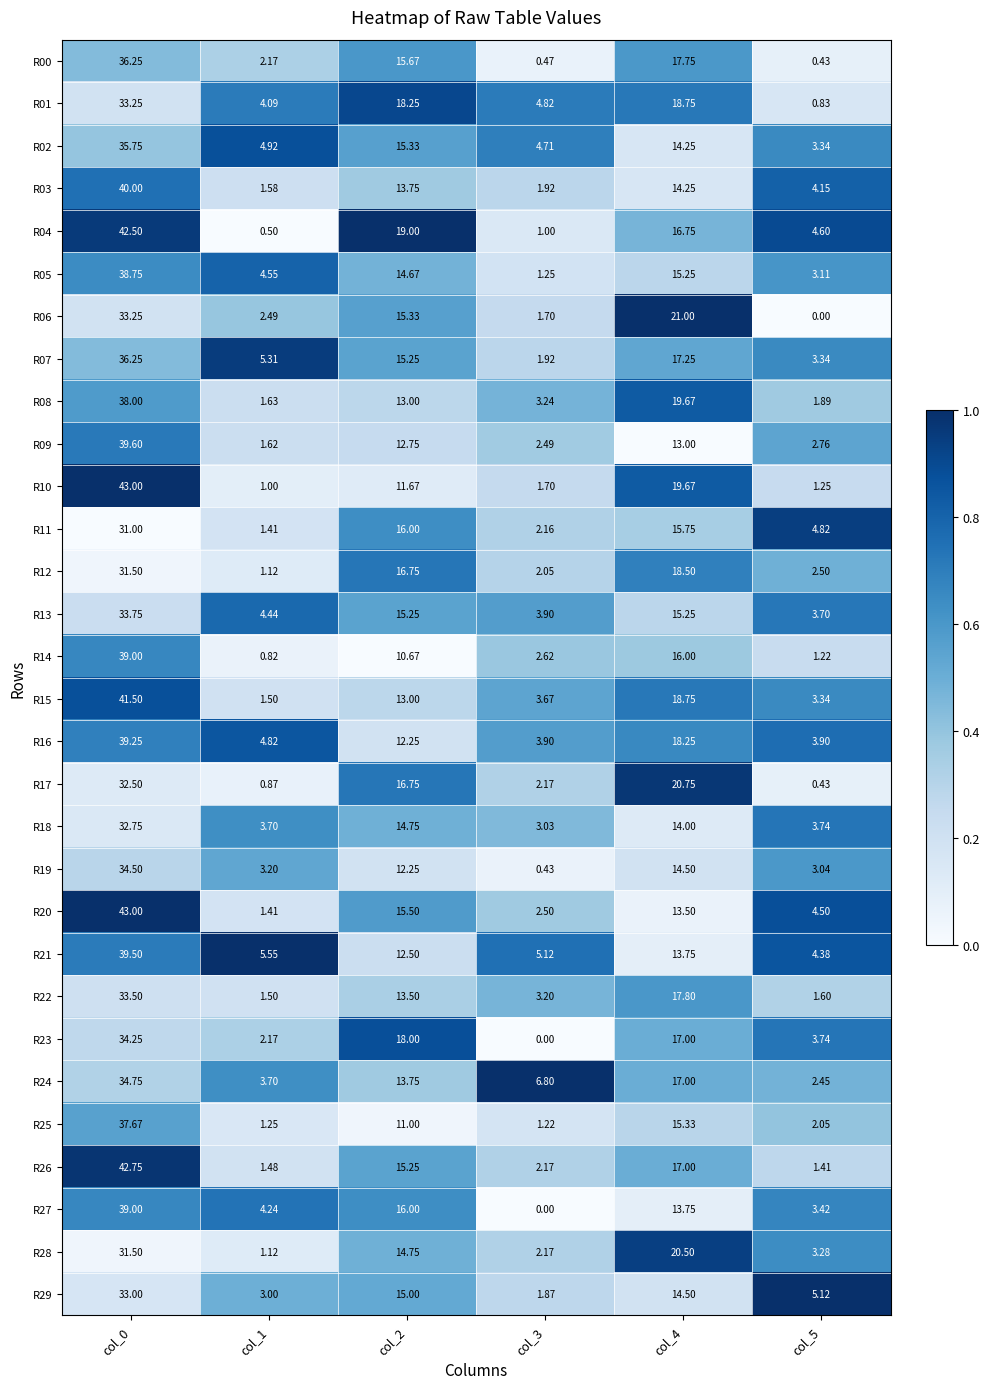

Is the value of R02 at col_0 greater than the value of R27 at col_2?

Yes